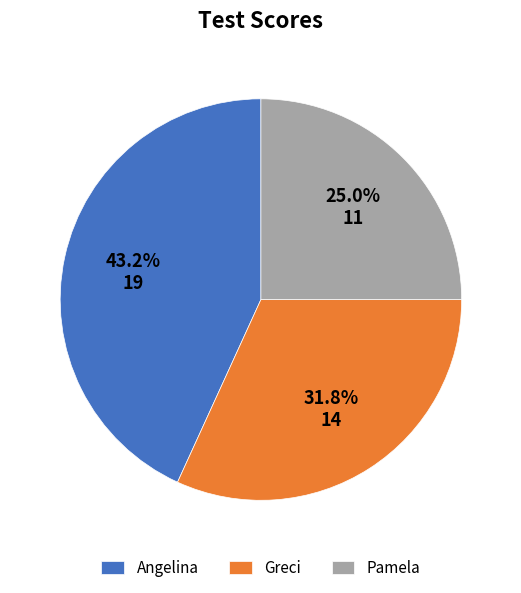

Rank the categories by value from highest to lowest.

Angelina, Greci, Pamela